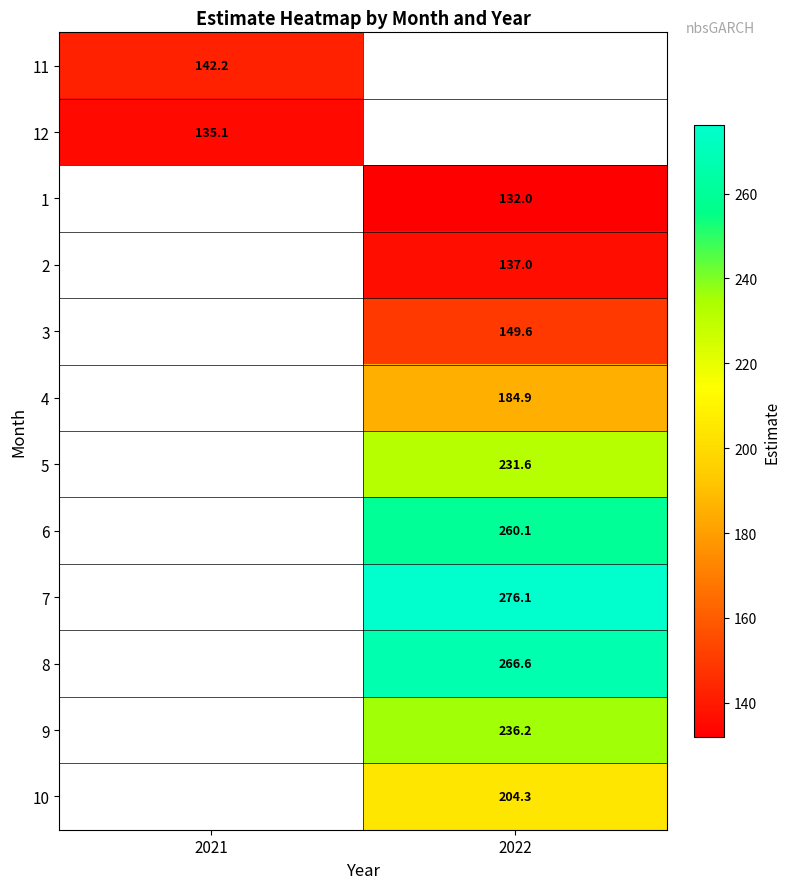

How many values in the 3 series exceed 149?

1